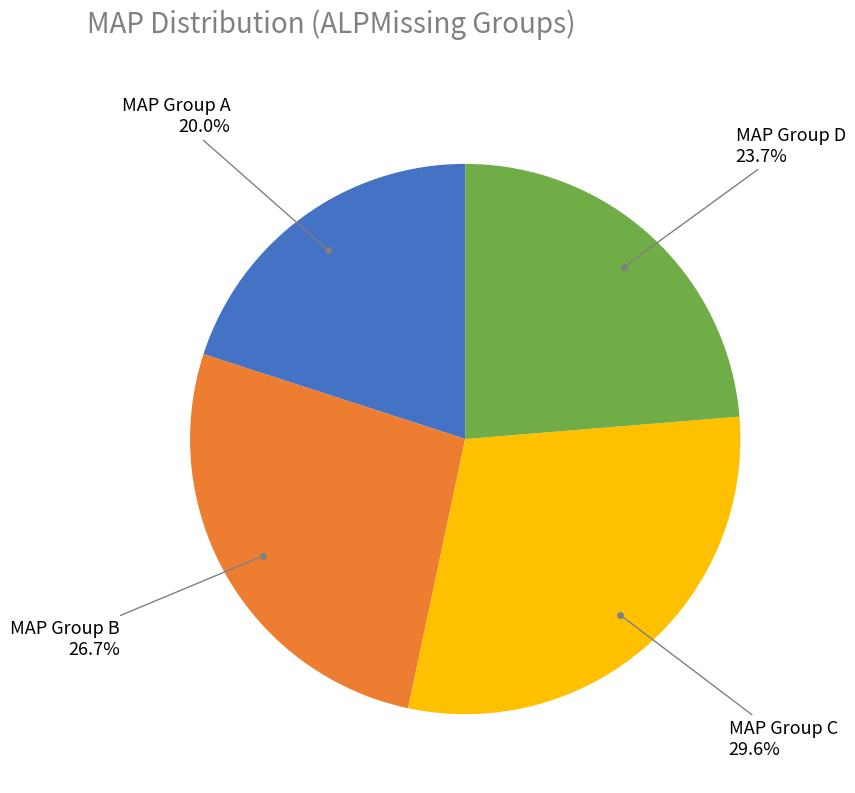

Is there a majority slice in this chart?

No